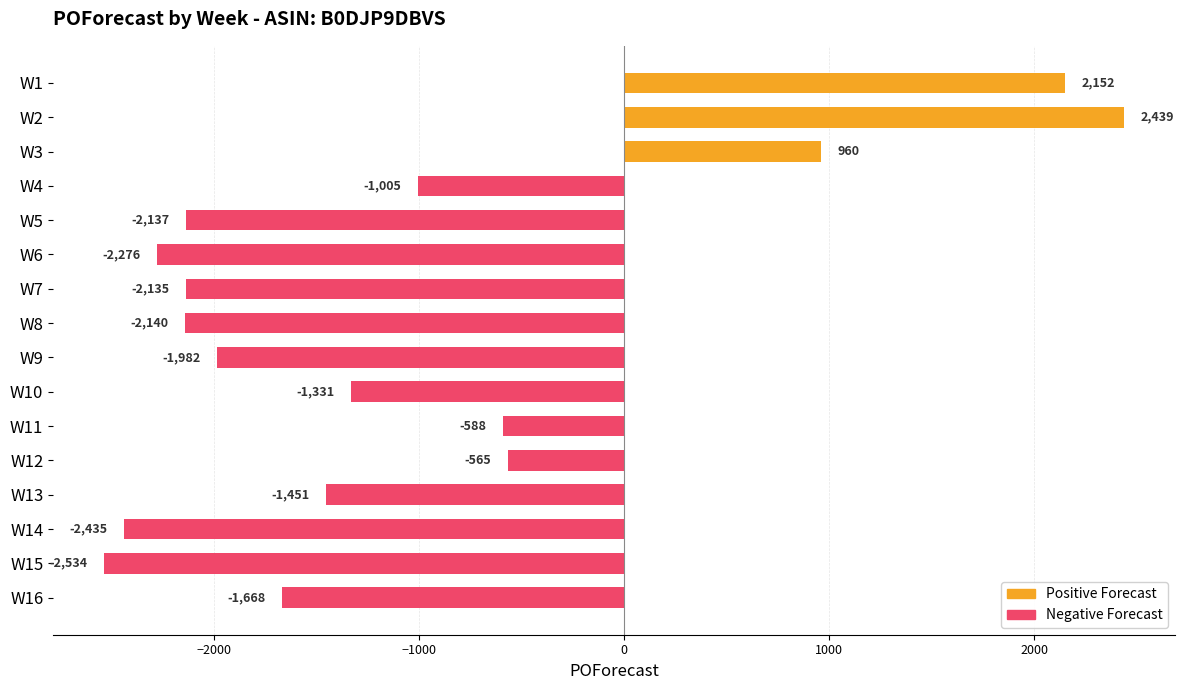

What is the difference between the second highest and minimum values?

4686